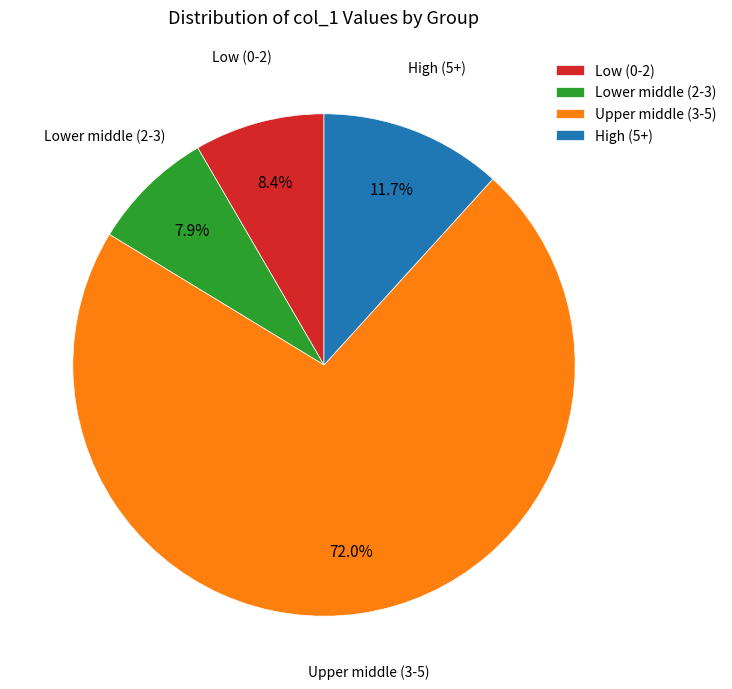

Which category accounts for the majority?

Upper middle (3-5)